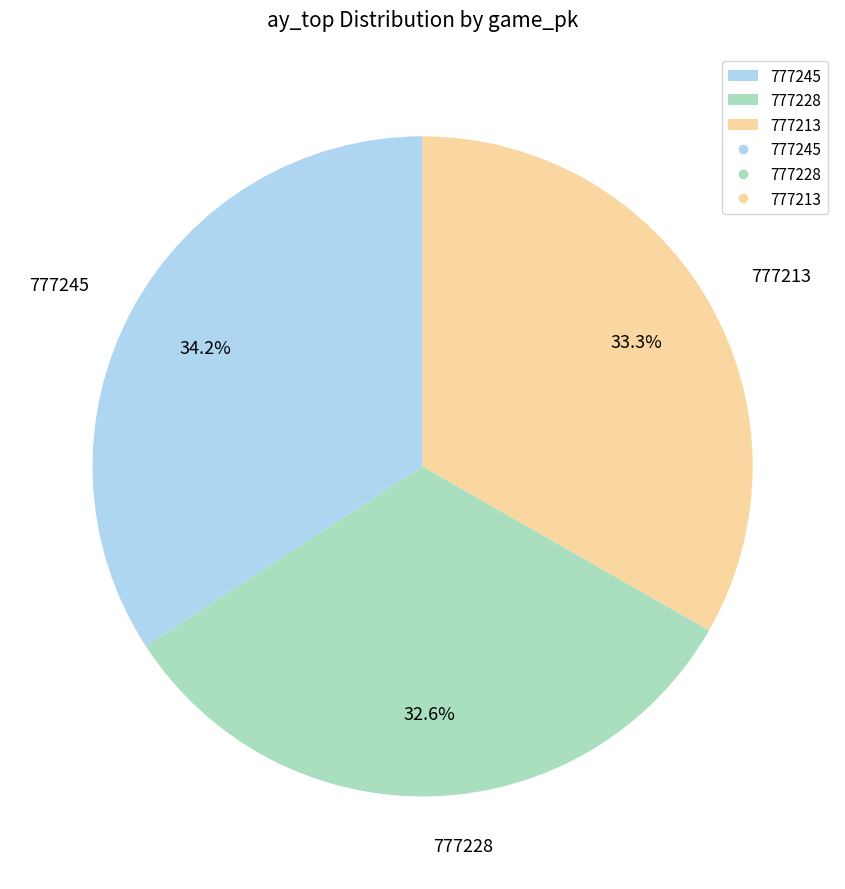

To the nearest percent, what percentage of the pie is 777213?

33%